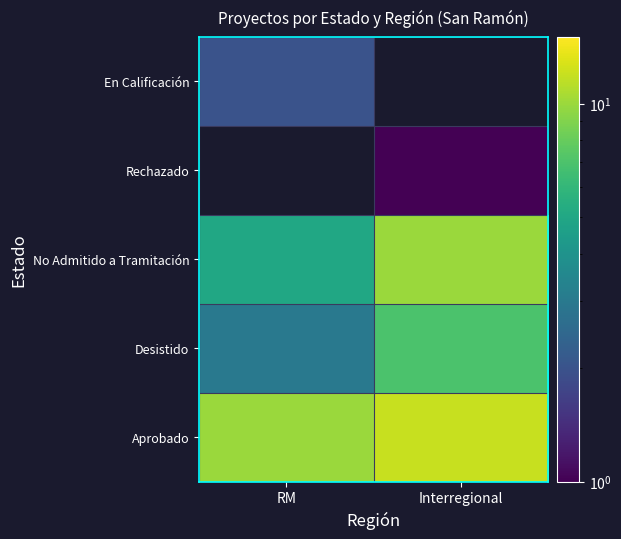

Which series has the largest total across all categories?

Aprobado